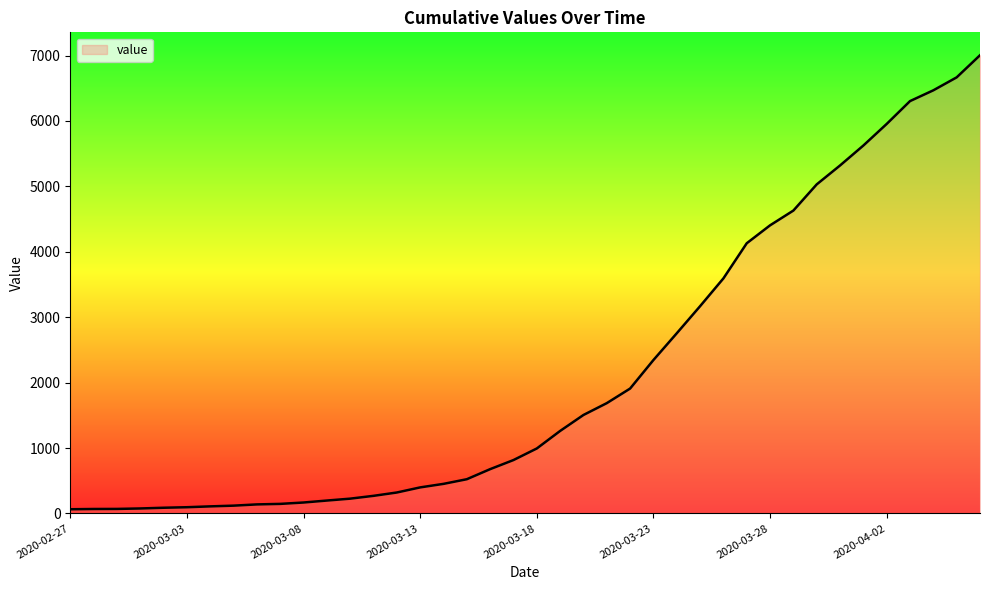

What is the maximum value shown in the chart?

7004